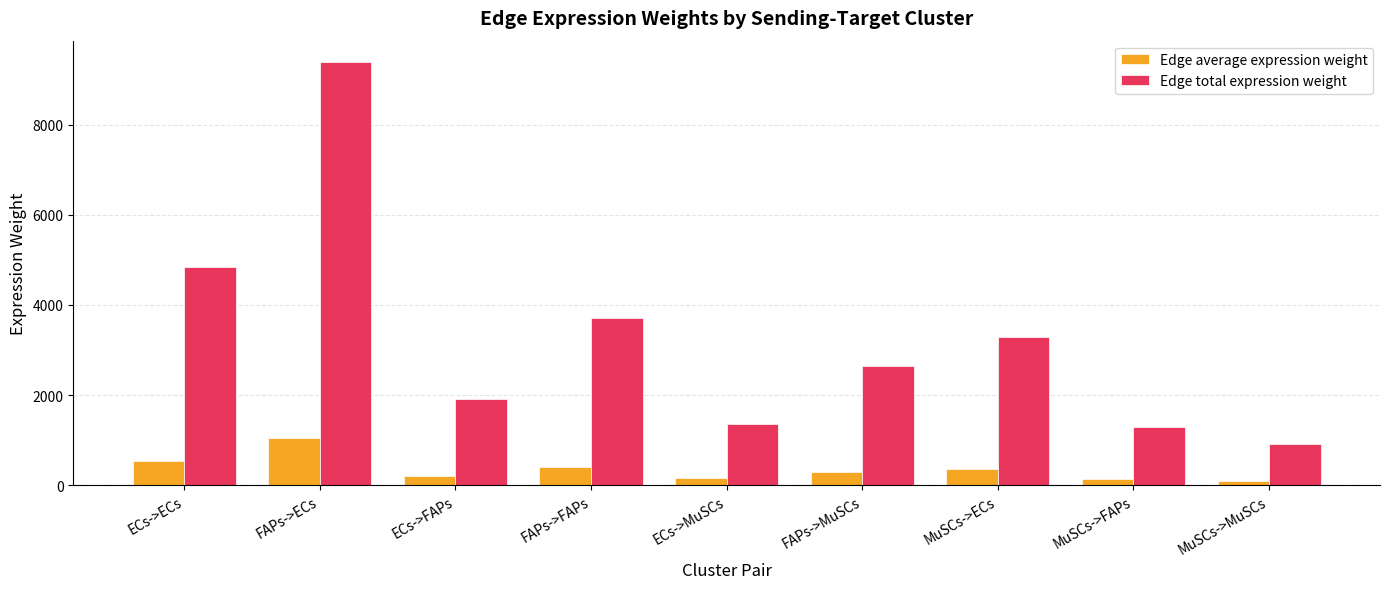

At MuSCs->FAPs, list the series in order from largest to smallest.

Edge total expression weight, Edge average expression weight